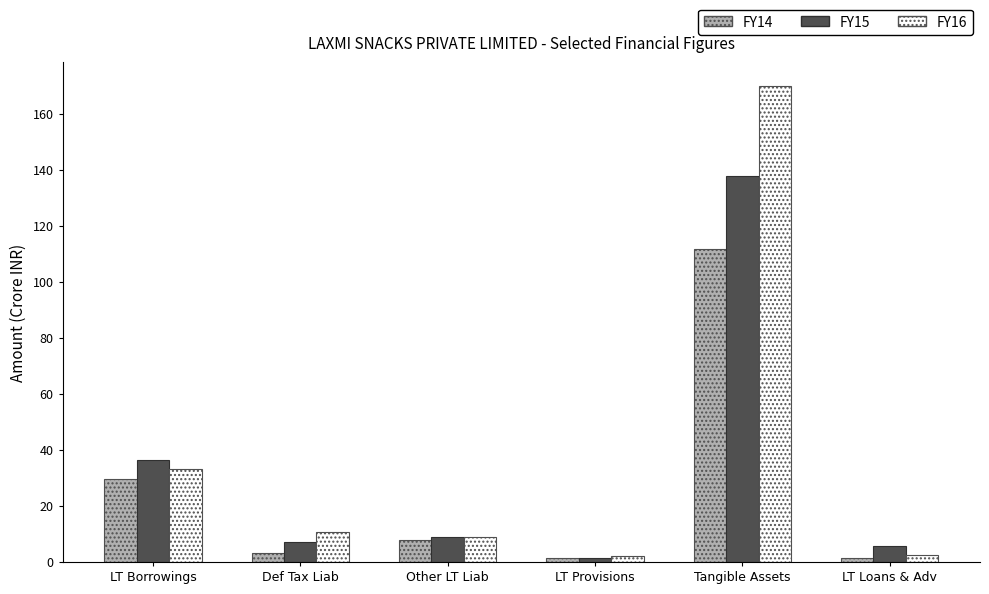

What value does the FY16 series have at Tangible Assets?

169.8